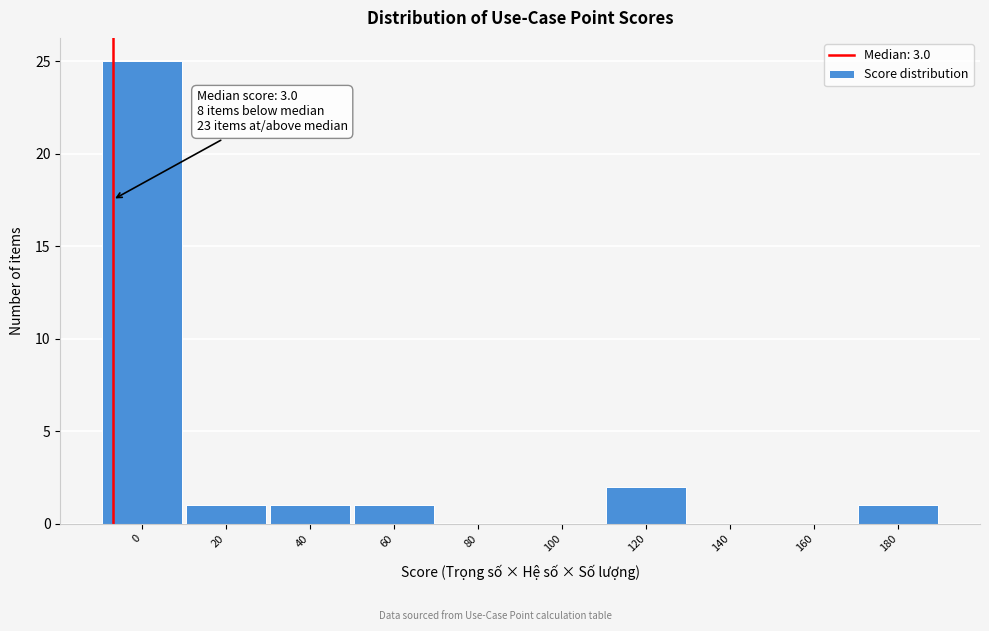

Reading left to right, transcribe all the data shown in this chart.

0=25	20=1	40=1	60=1	80=0	100=0	120=2	140=0	160=0	180=1